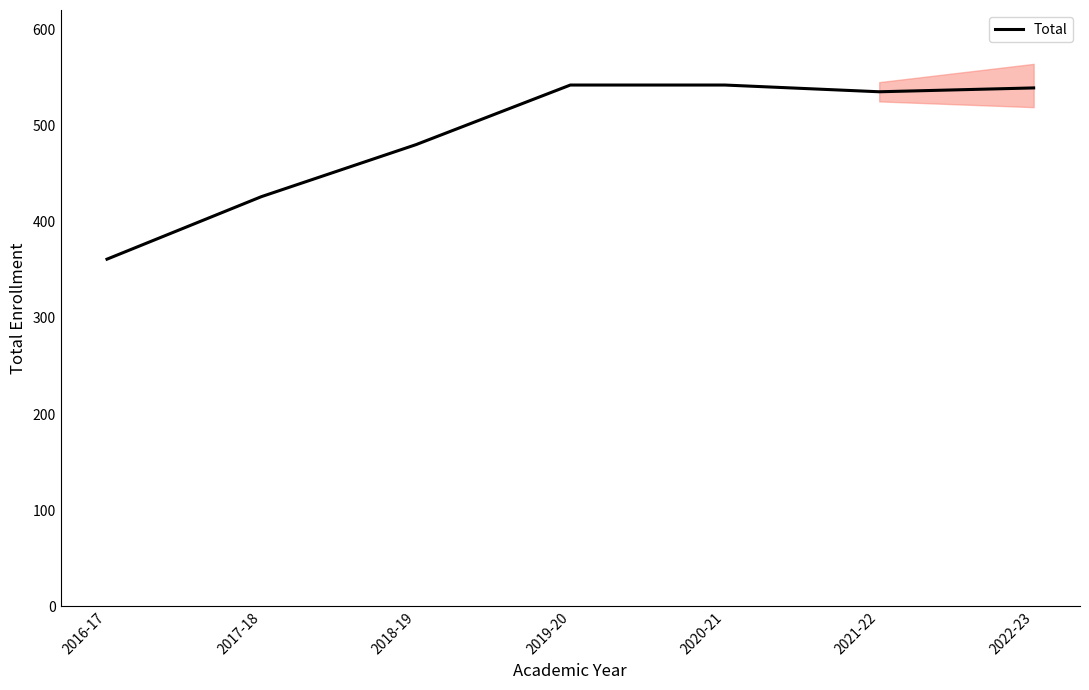

Reading left to right, list all the values displayed in this chart.

361	426	480	542	542	535	539